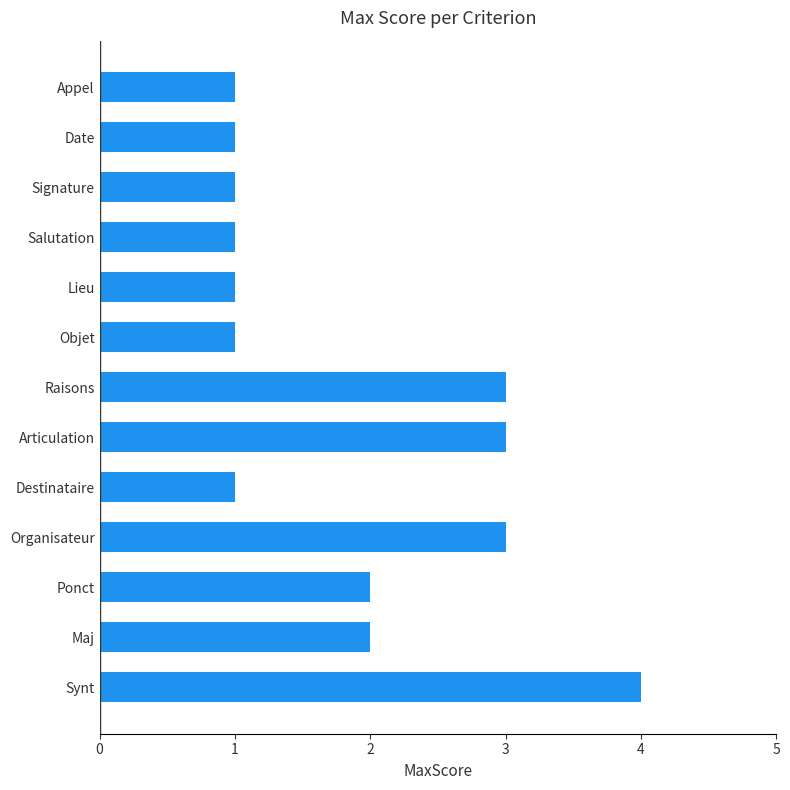

Reading bottom to top, what are all the values shown in this chart?

4	2	2	3	1	3	3	1	1	1	1	1	1